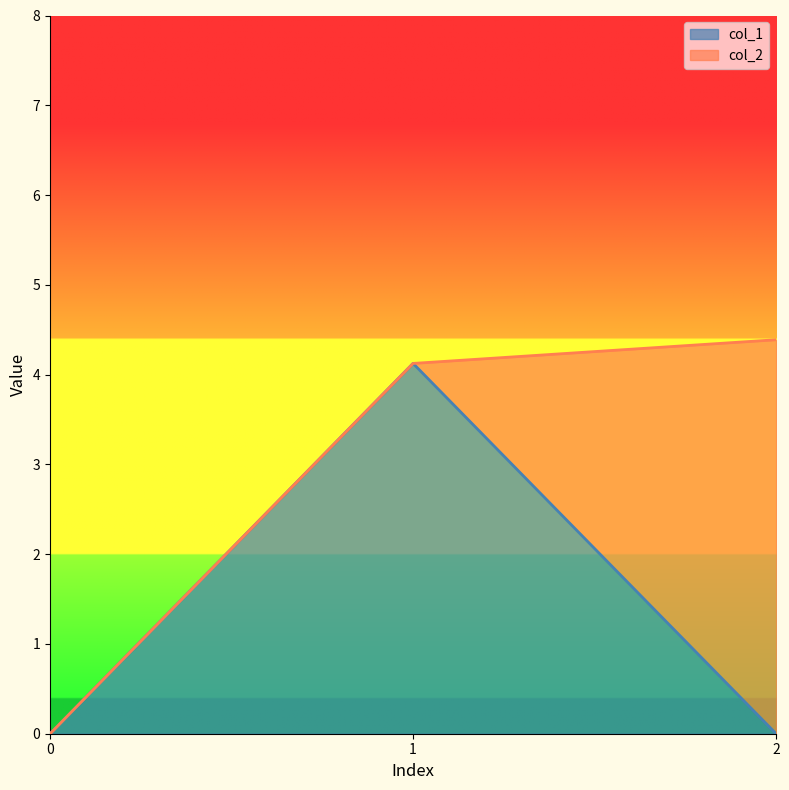

What is the total value across all series at 2?

4.4